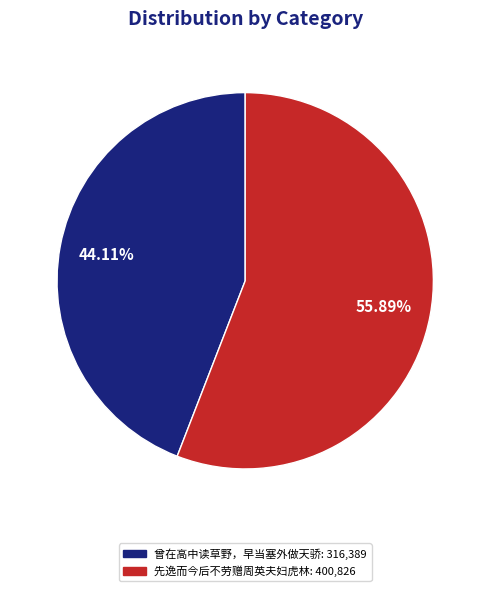

To the nearest percent, what is the average slice percentage?

50%